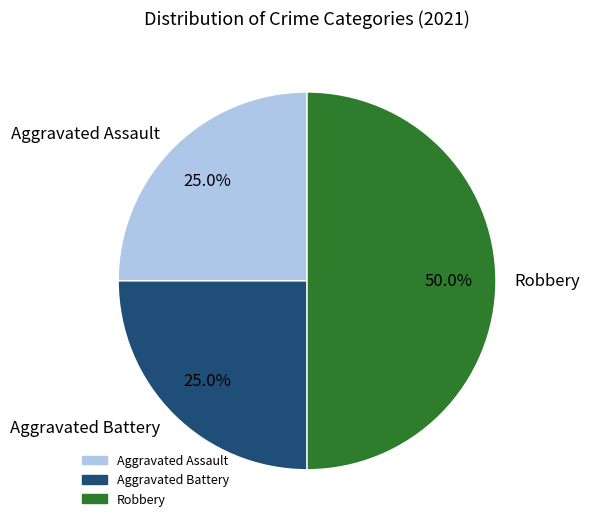

Is the sum of Robbery and Aggravated Battery greater than half?

Yes